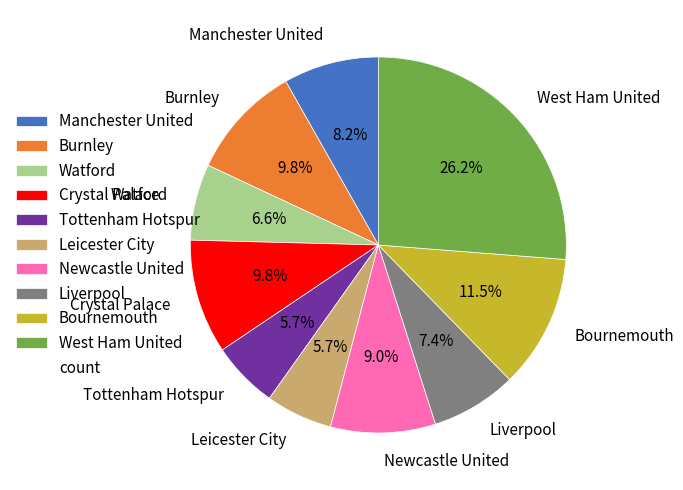

What percentage do Manchester United and Bournemouth together represent?

19.7%